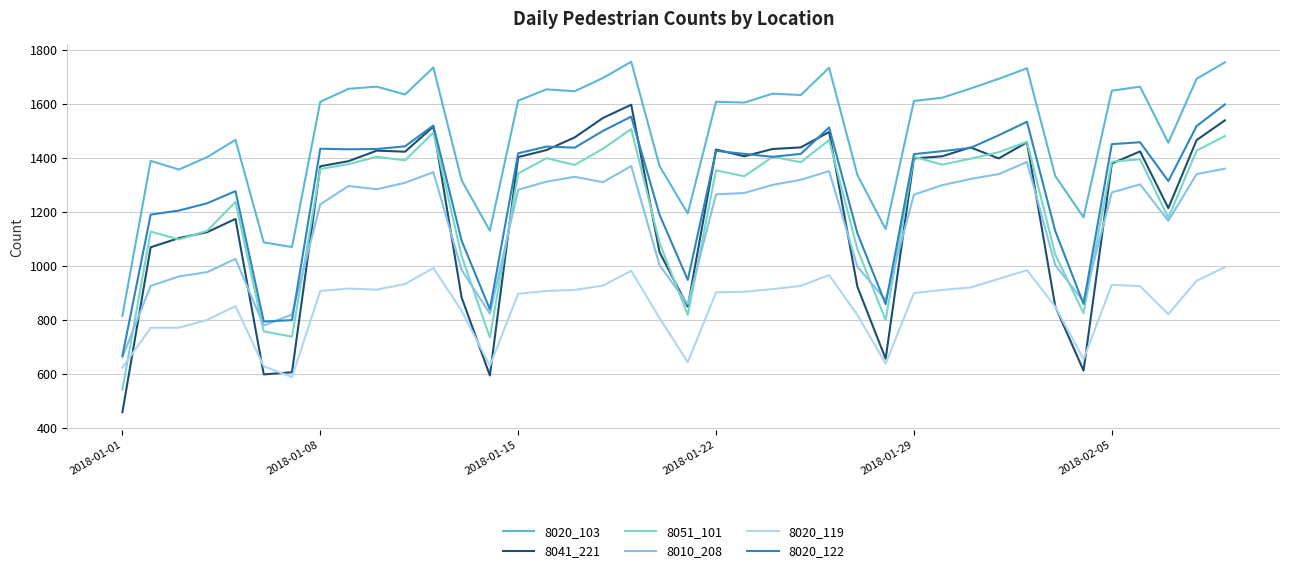

What is the smallest value displayed?

459